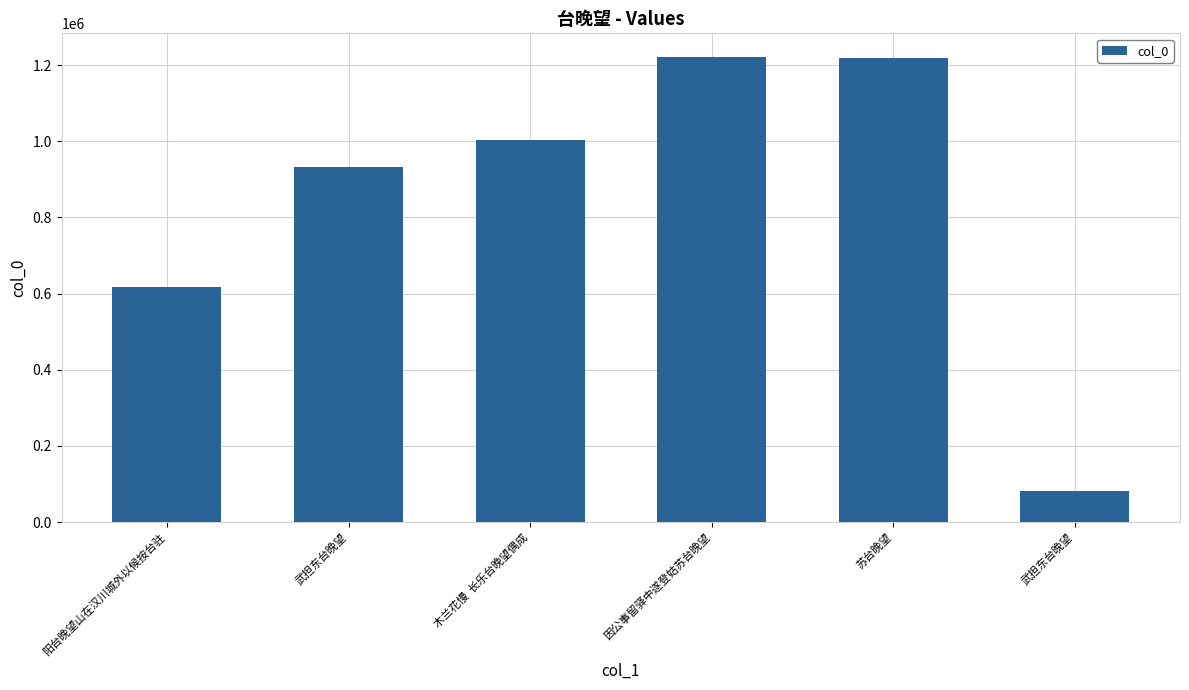

Is it true that the value at 苏台晚望 is 492834?

False